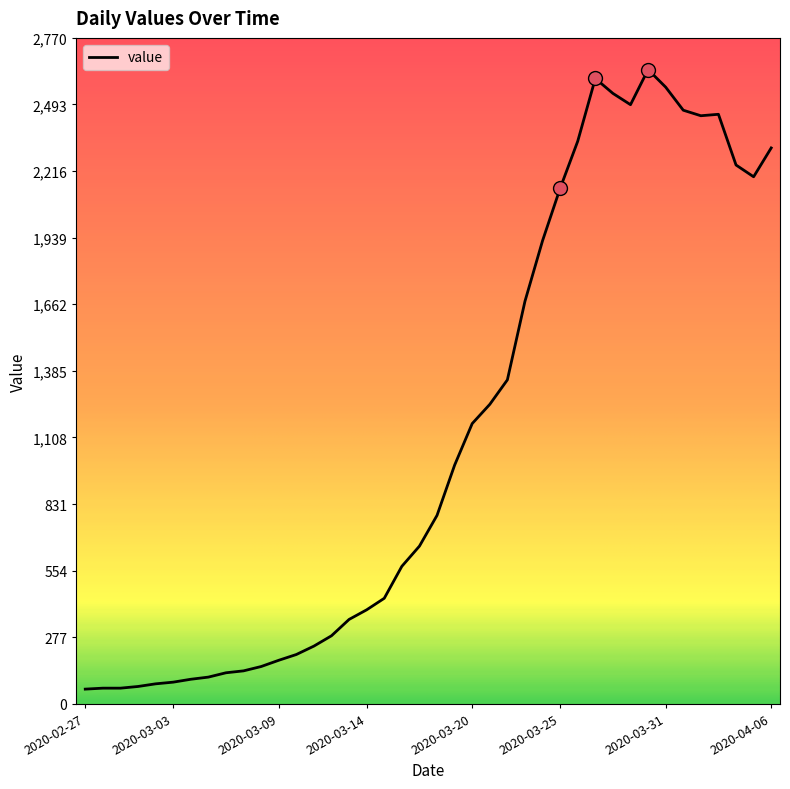

What is the greatest value displayed?

2639